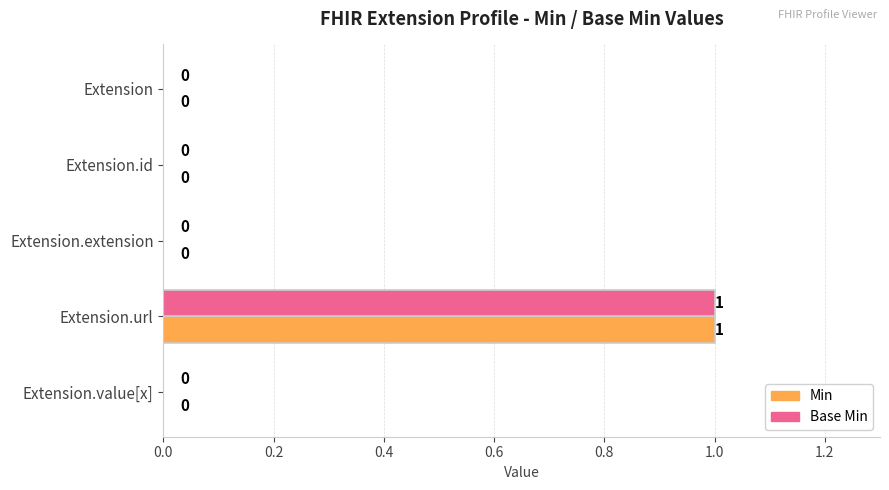

What is the sum of all Base Min values?

1